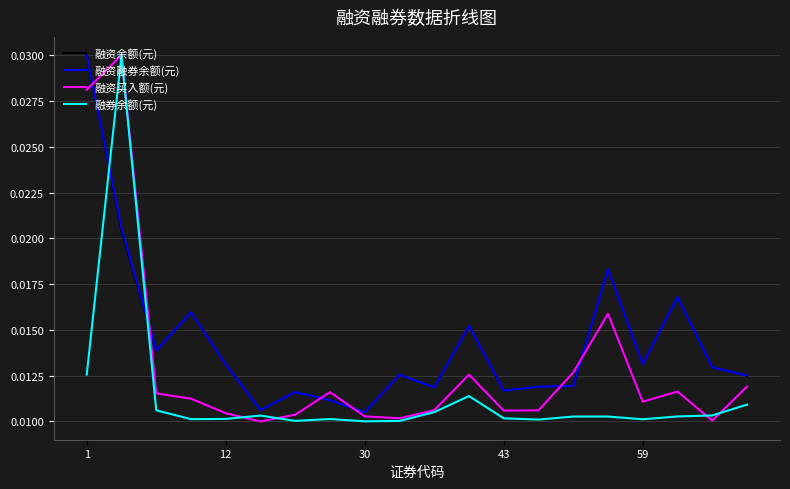

How many lines are shown in the chart?

4